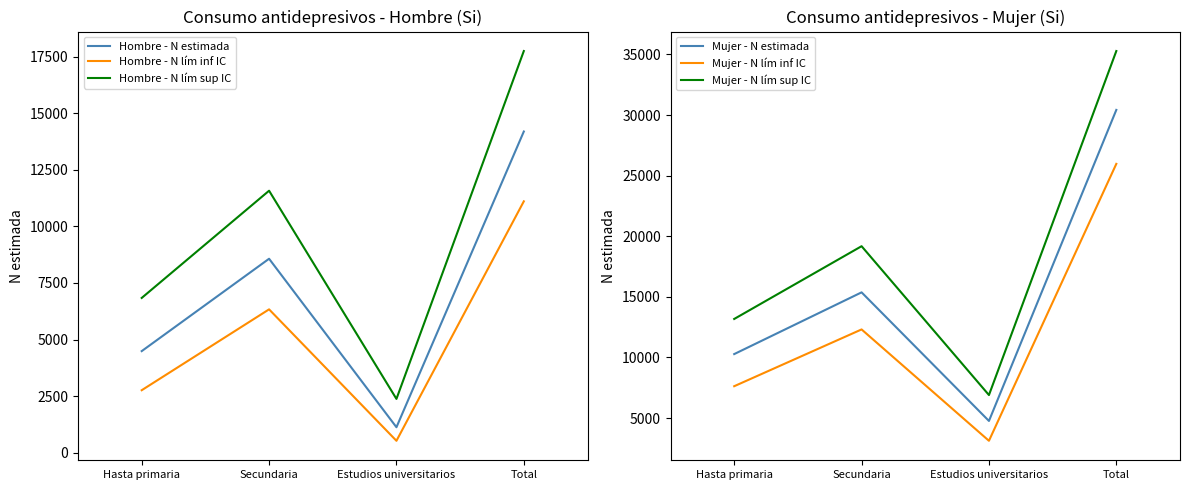

How many Hombre - N lím sup IC values are between 6840 and 17746?

3